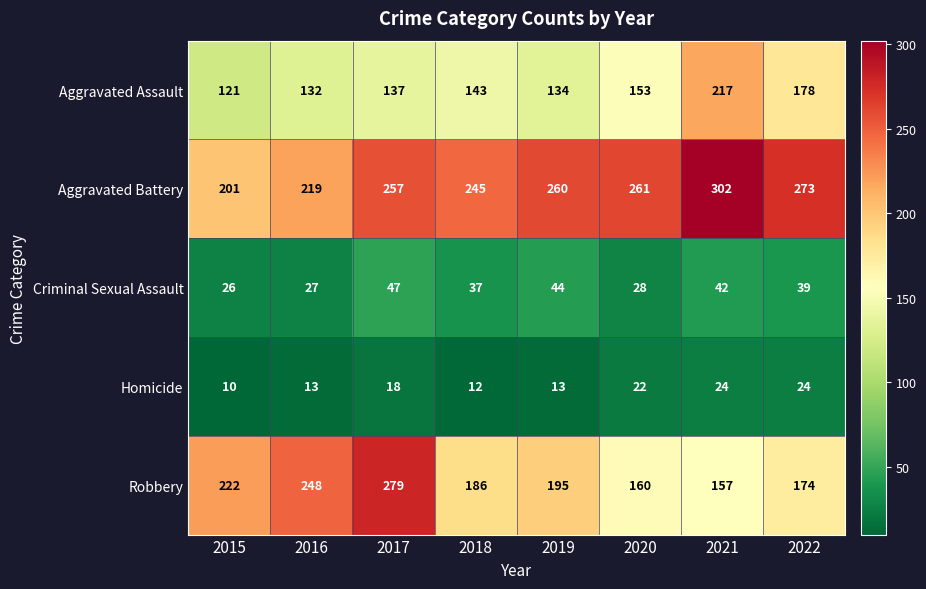

At which label is Aggravated Assault closest to 169?

2022